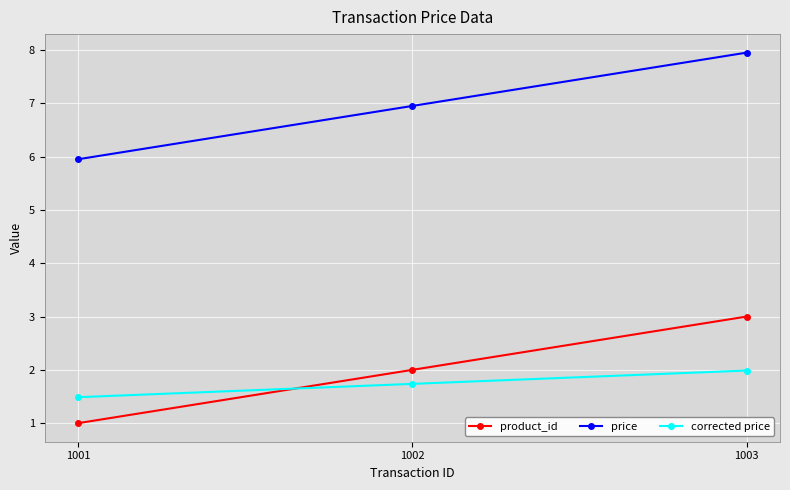

At 1003, list the series in order from largest to smallest.

price, product_id, corrected price